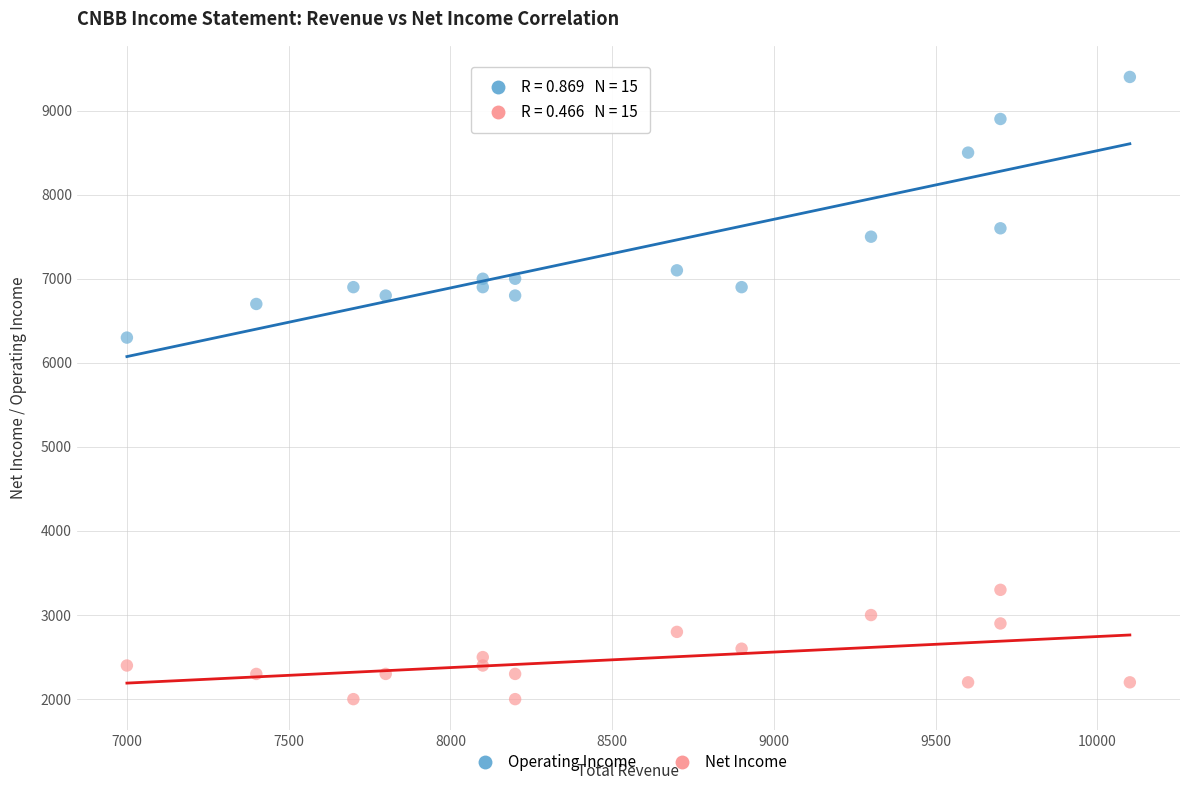

Across all data points, what is the range of X values (max minus min)?

3100